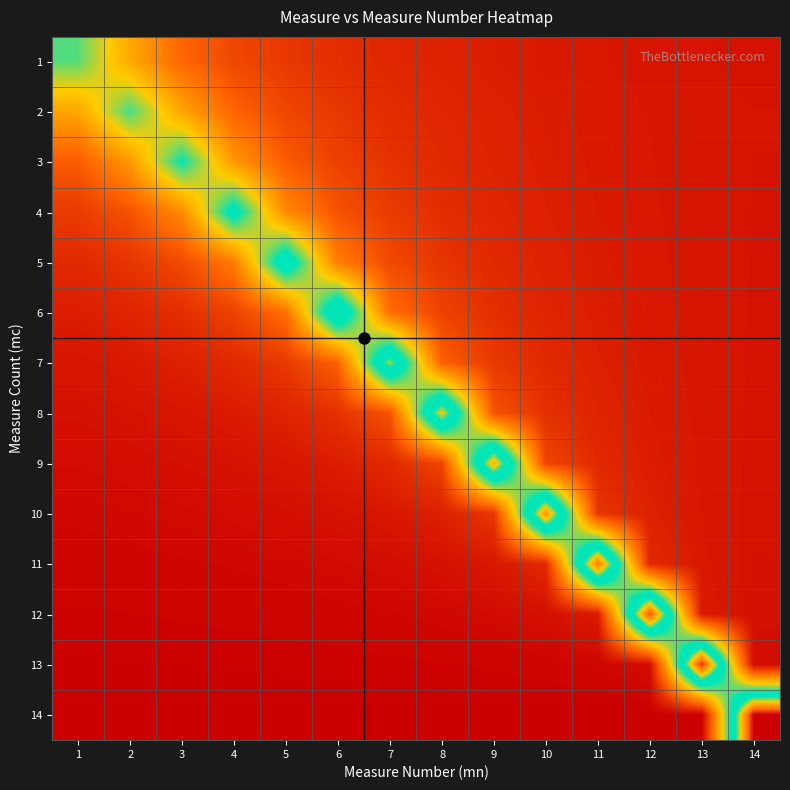

Rank the series at 7 from lowest to highest value.

14, 13, 12, 11, 10, 1, 9, 2, 3, 4, 5, 8, 6, 7